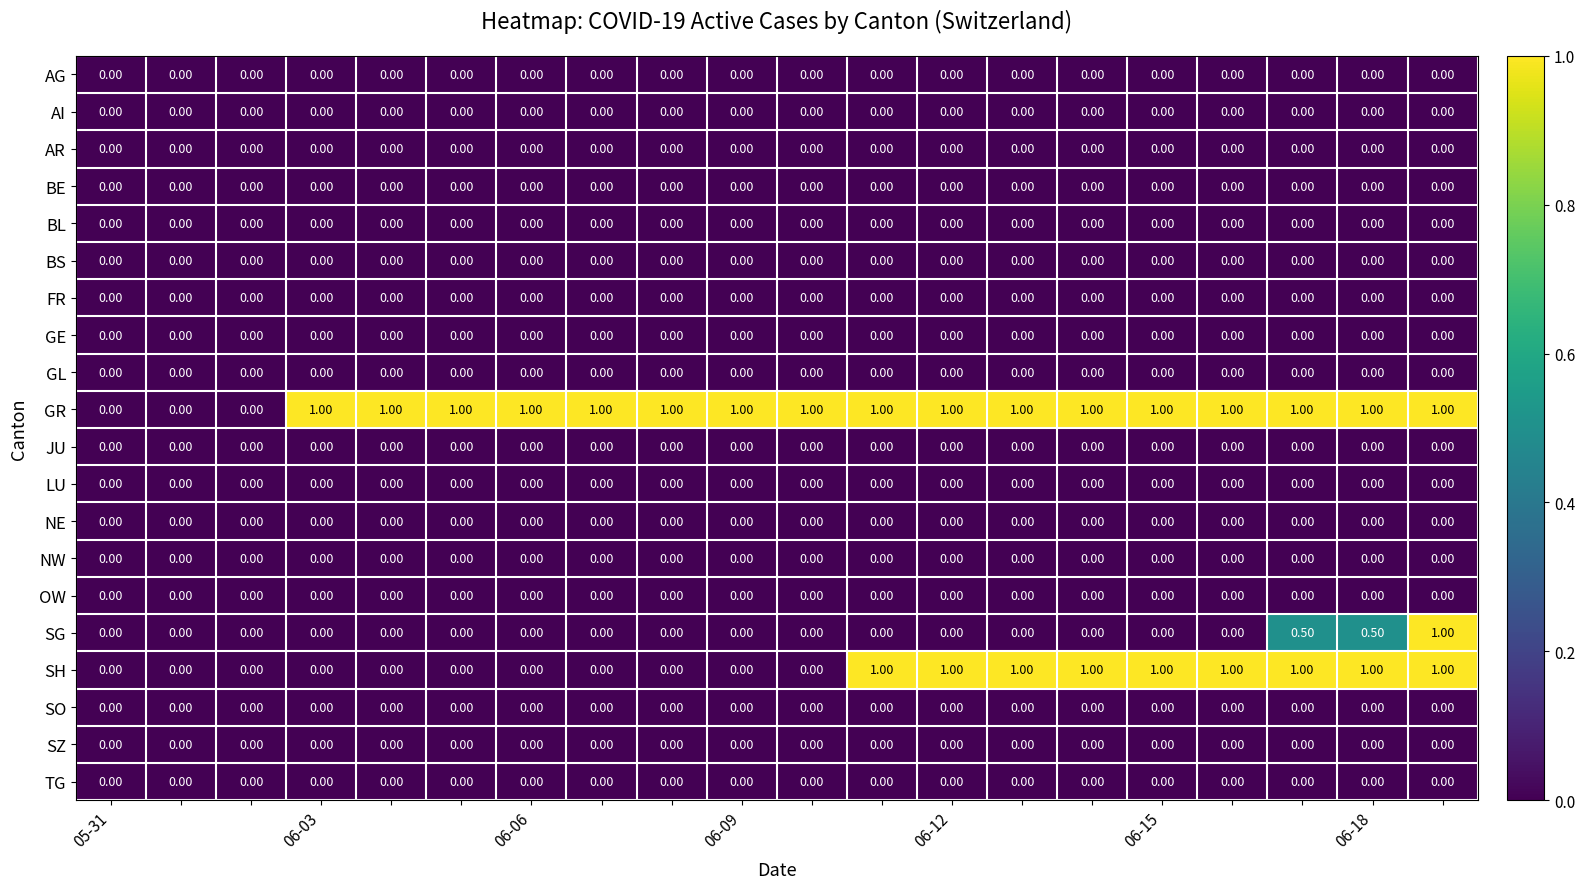

Which series has the largest total across all categories?

GR